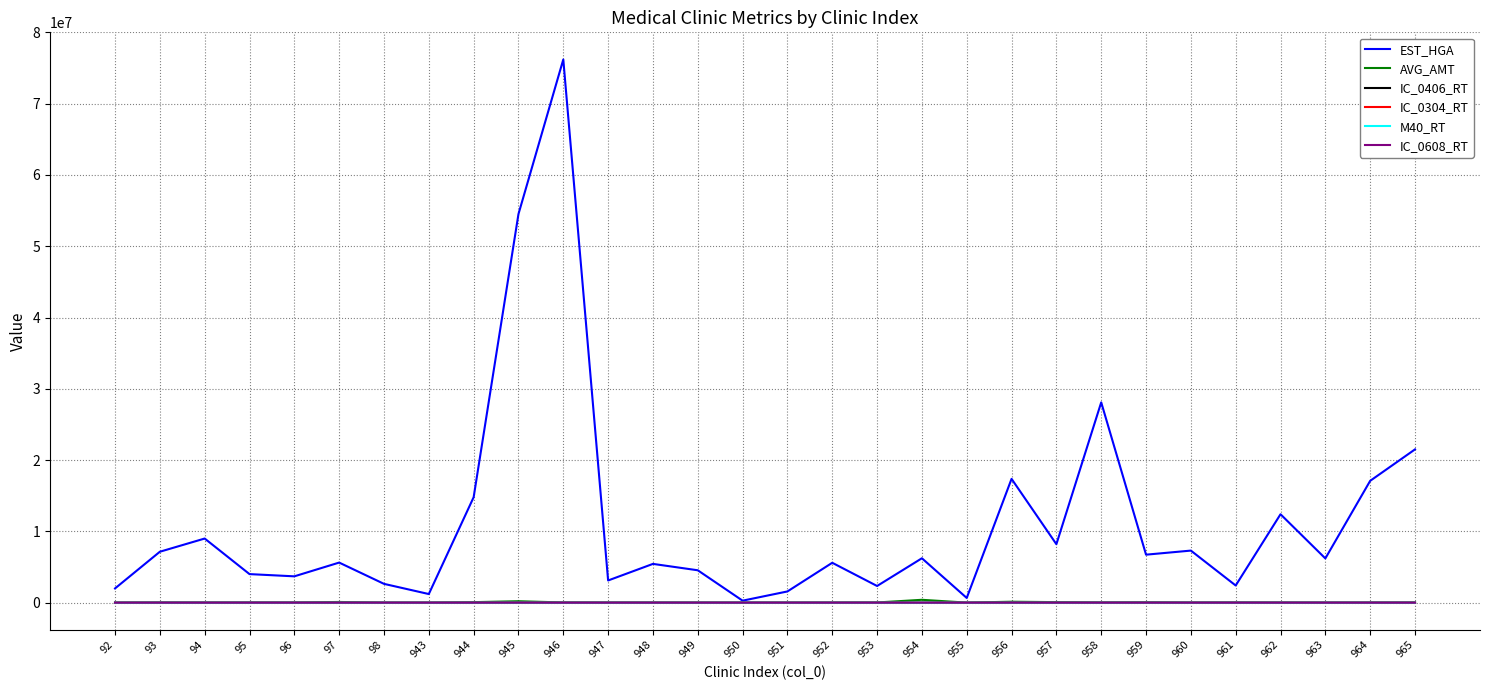

What is the maximum value shown in the chart?

76204928.0